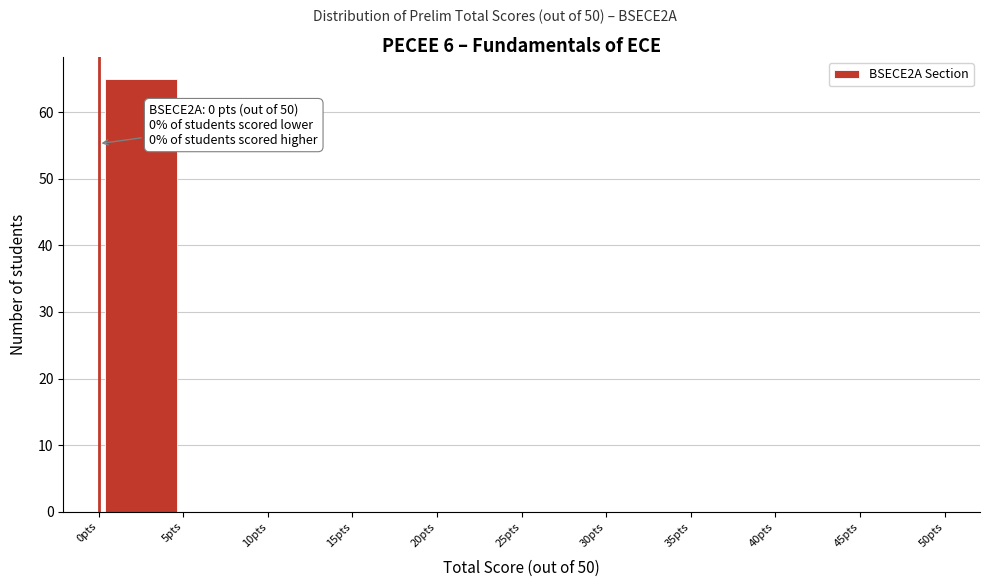

Which range on the x-axis has the tallest bar?

0 to 5